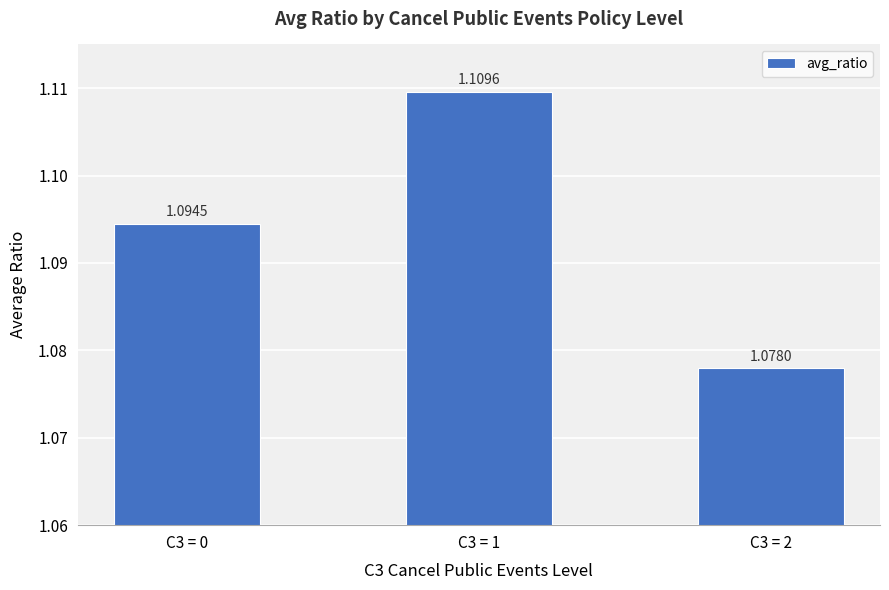

How many data points does each series have?

3